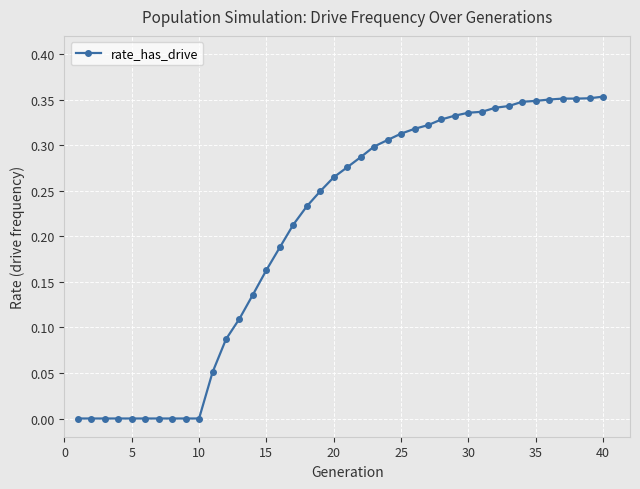

What is the sum of all values?

8.3